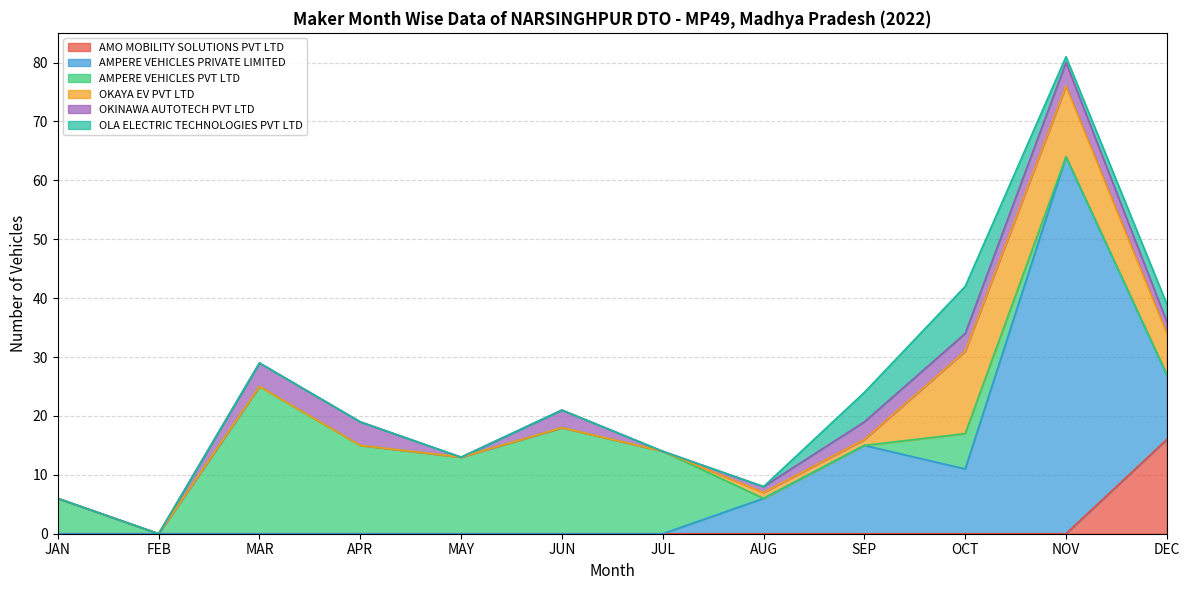

Between MAR and AUG, which series saw the biggest shift?

AMPERE VEHICLES PVT LTD